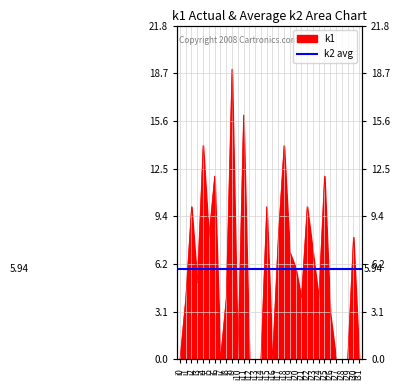

What is the maximum value shown in the chart?

19